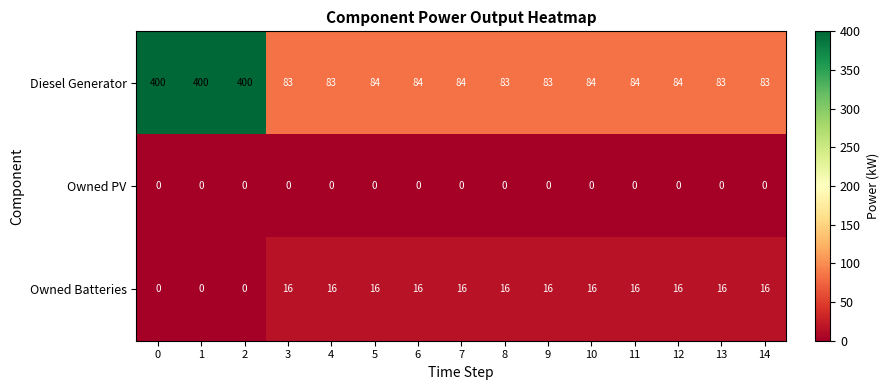

Rank the series at 8 from highest to lowest value.

Diesel Generator, Owned Batteries, Owned PV